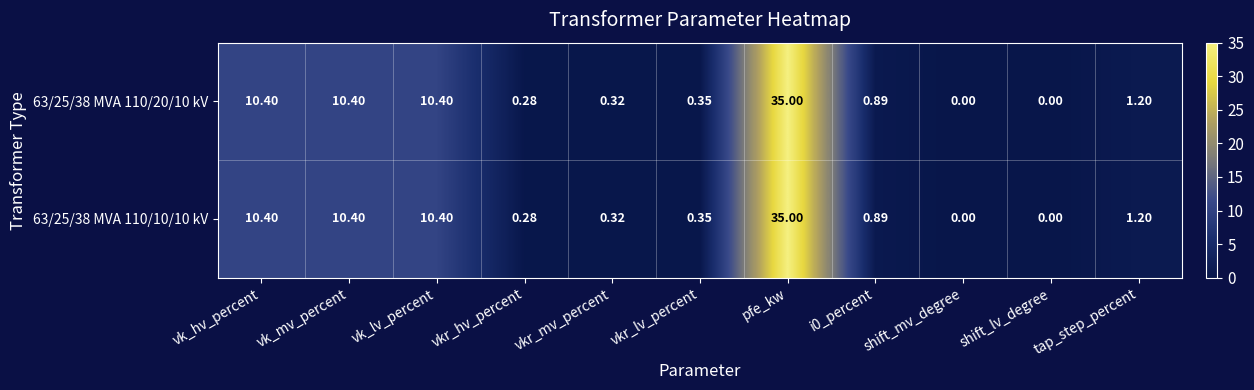

Is the value of 63/25/38 MVA 110/10/10 kV at pfe_kw greater than the value of 63/25/38 MVA 110/20/10 kV at vkr_mv_percent?

Yes